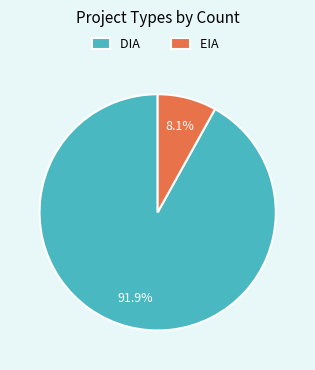

To the nearest percent, what portion does EIA represent?

8%